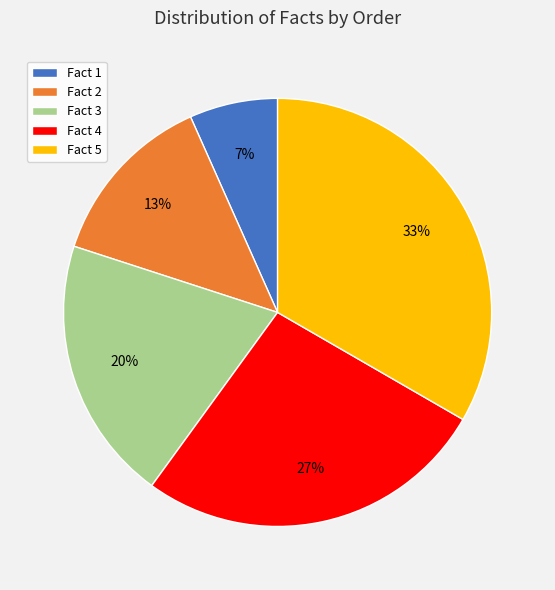

What is the largest slice in the pie chart?

Fact 5